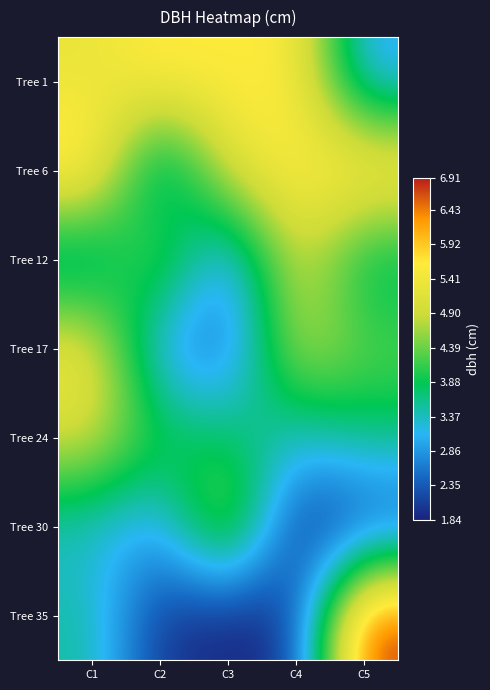

Which has a higher value, C5 or C2?

C2